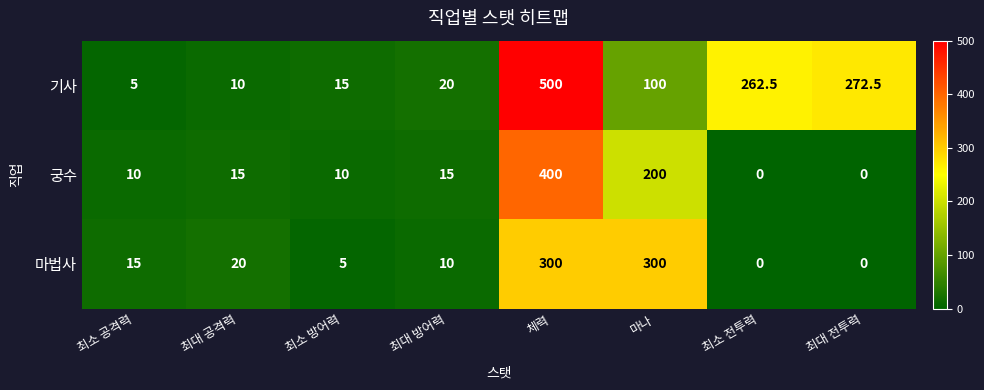

Rank the series at 최대 공격력 from lowest to highest value.

기사, 궁수, 마법사